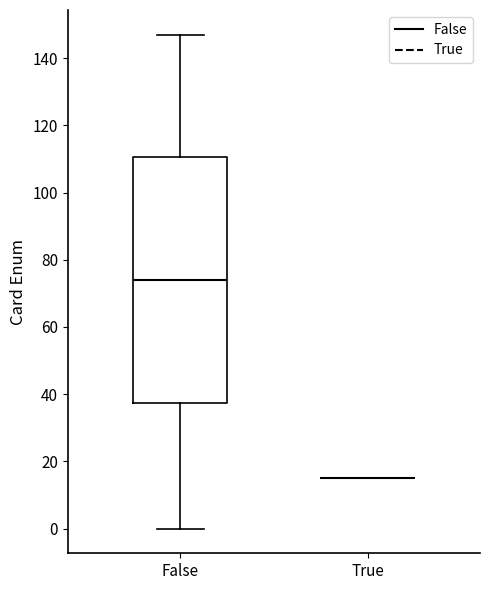

Reading left to right, read every box against the y-axis: the position of its median line, the range the box covers, and the ends of its whiskers. The values are not printed on the chart, so give them approximately, as read against the axis.

False: median 74, box 38 to 110, whiskers 0 to 148
True: box collapsed to a line at 16, whiskers 16 to 16